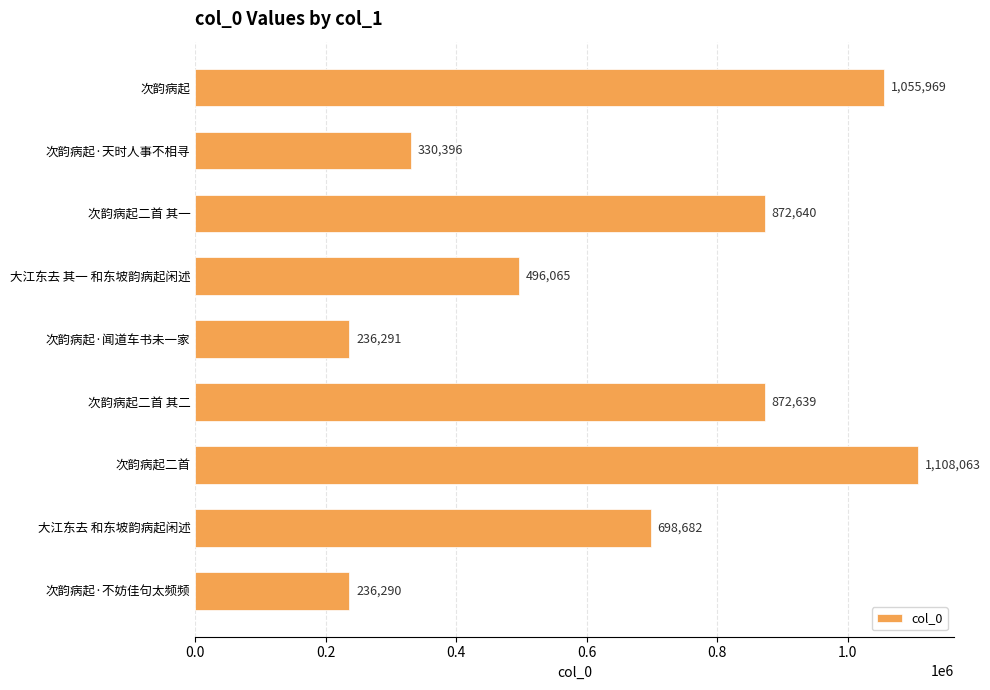

What is the label of the 4th bar from the top?

大江东去 其一 和东坡韵病起闲述